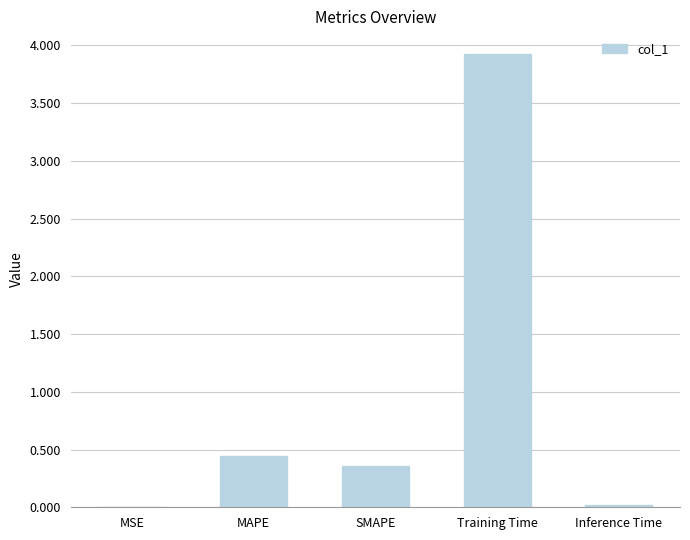

Which category has the highest value across all series?

Training Time